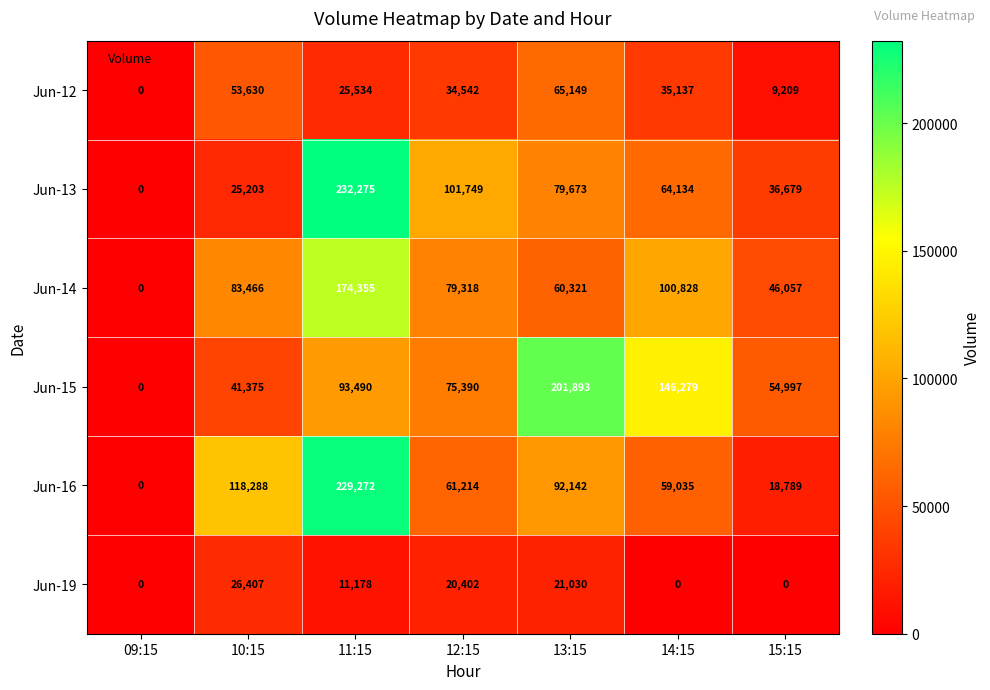

What is the difference between the highest and lowest values at 12:15?

81347